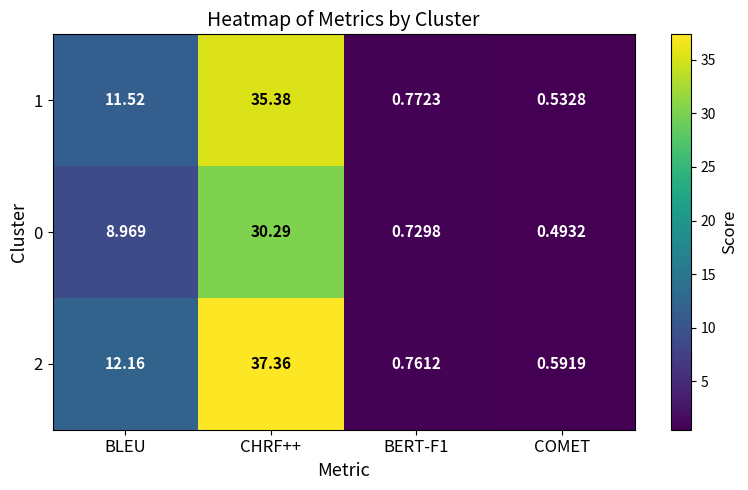

Is the value of 1 at BLEU greater than the value of 2 at COMET?

Yes